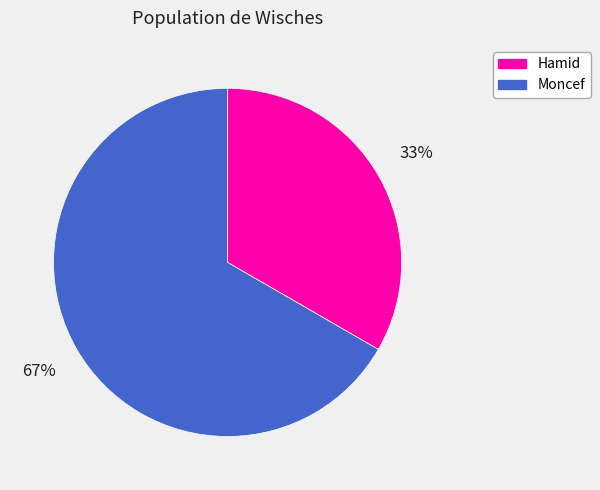

What is the largest slice in the pie chart?

Moncef